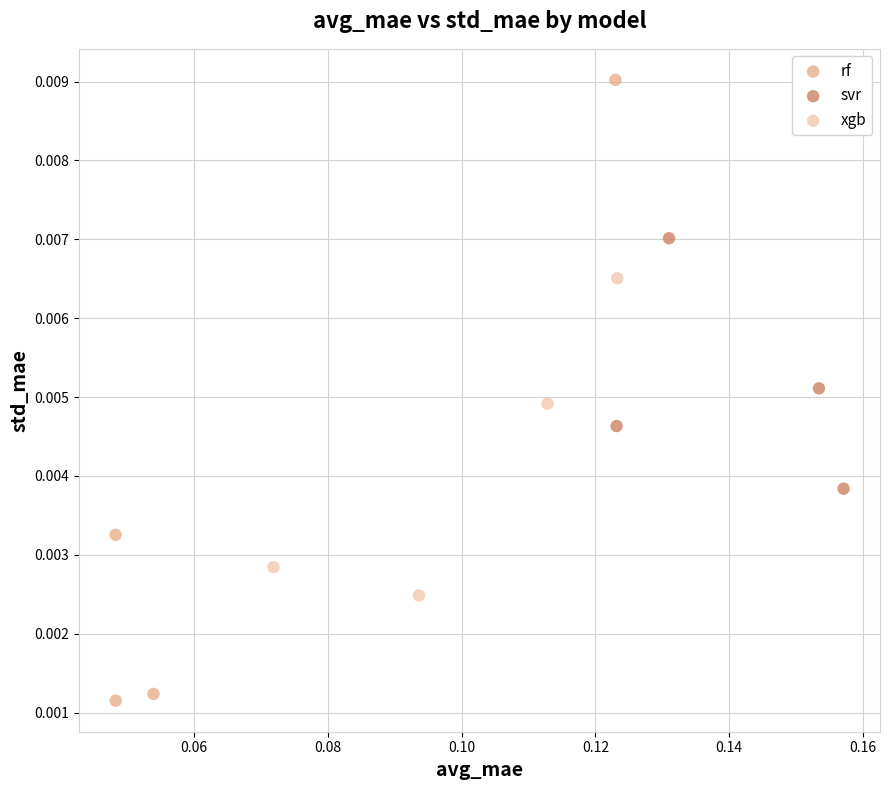

Which series has the widest spread of Y values?

rf